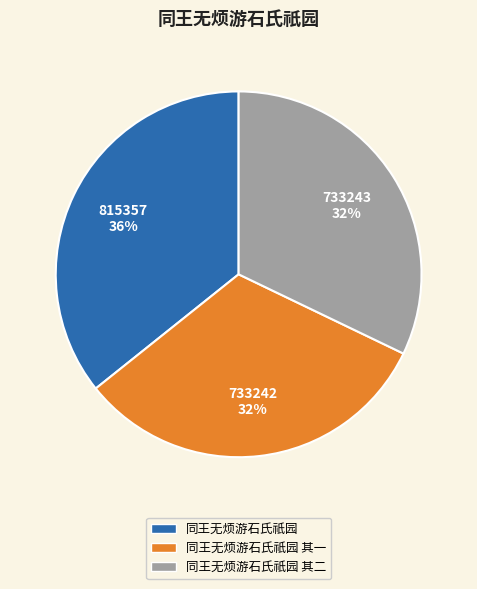

Does any single category account for the majority?

No